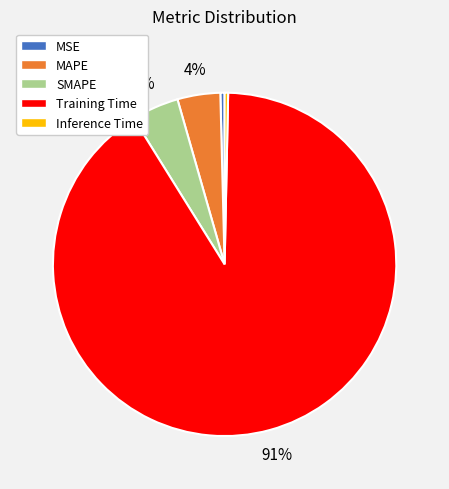

Is it true that Inference Time is 0% of the pie?

True